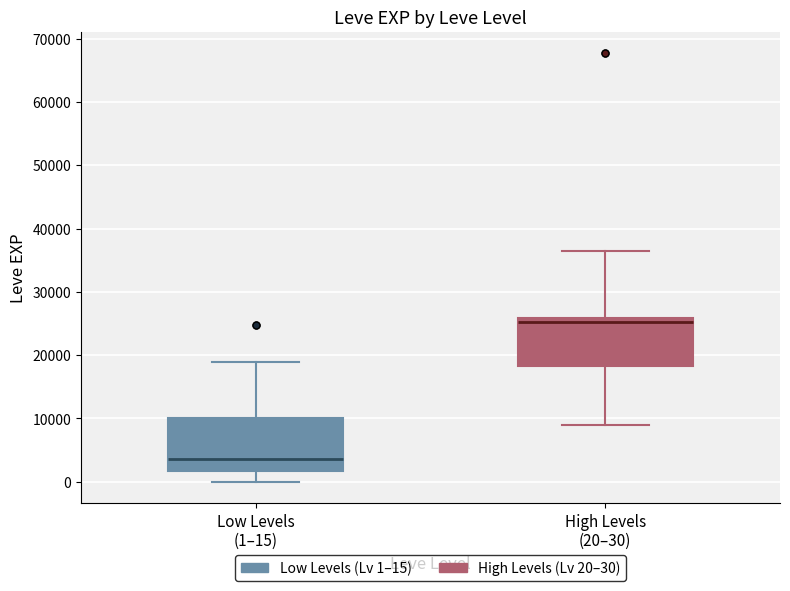

Reading left to right, transcribe this box plot: for each box, give where its median line is, the range the box spans, and where its two whiskers end, as read against the y-axis. The values are not printed on the chart, so give them approximately, as read against the axis.

Low Levels (1–15): median 4000, box 2000 to 10000, whiskers 0 to 19000
High Levels (20–30): median 25000, box 18000 to 26000, whiskers 9000 to 36000